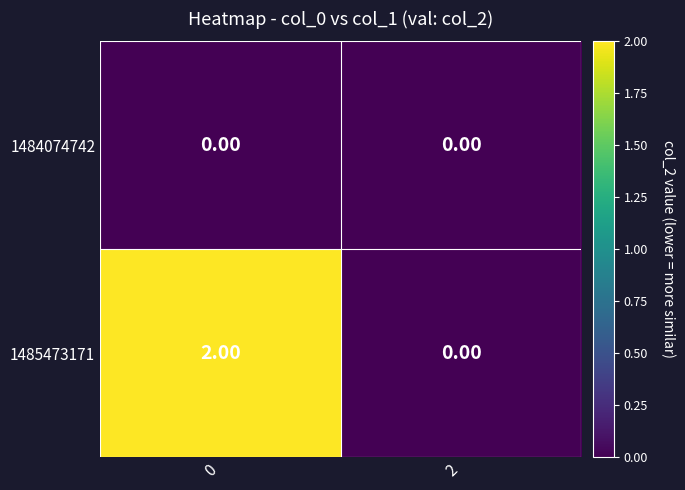

Which series has the largest total across all categories?

1485473171